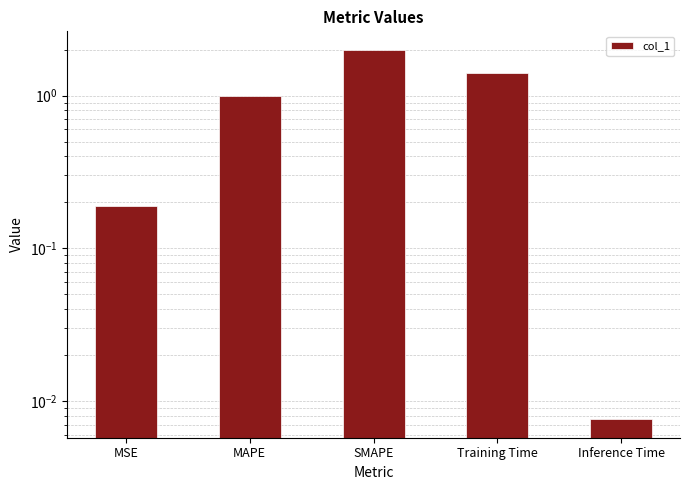

Reading right to left, list all the values displayed in this chart.

Inference Time=0.0	Training Time=1.4	SMAPE=2.0	MAPE=1.0	MSE=0.2